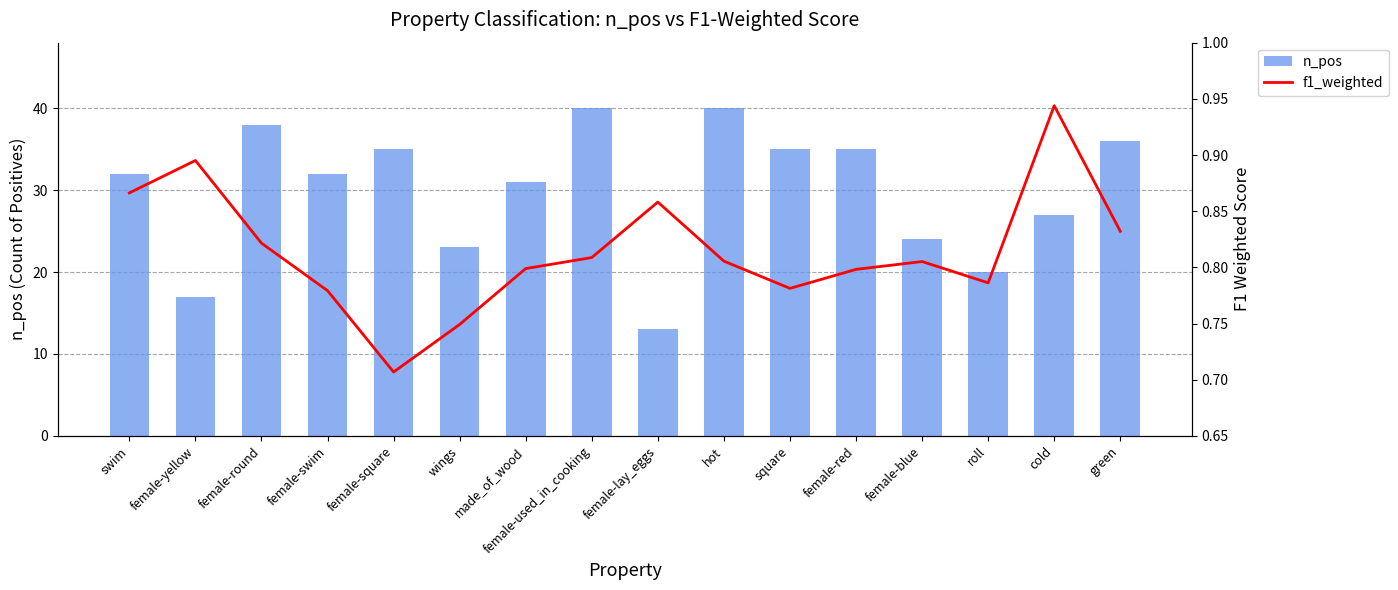

Is it true that f1_weighted equals 0.8 at female-used_in_cooking?

True